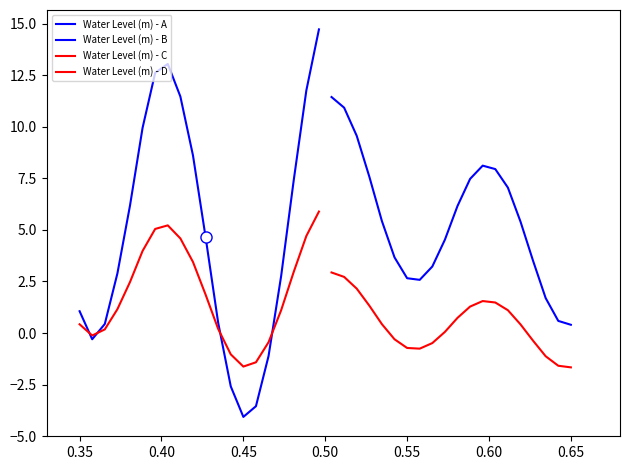

How many intersections are there between Water Level (m) - A and Water Level (m) - C?

4